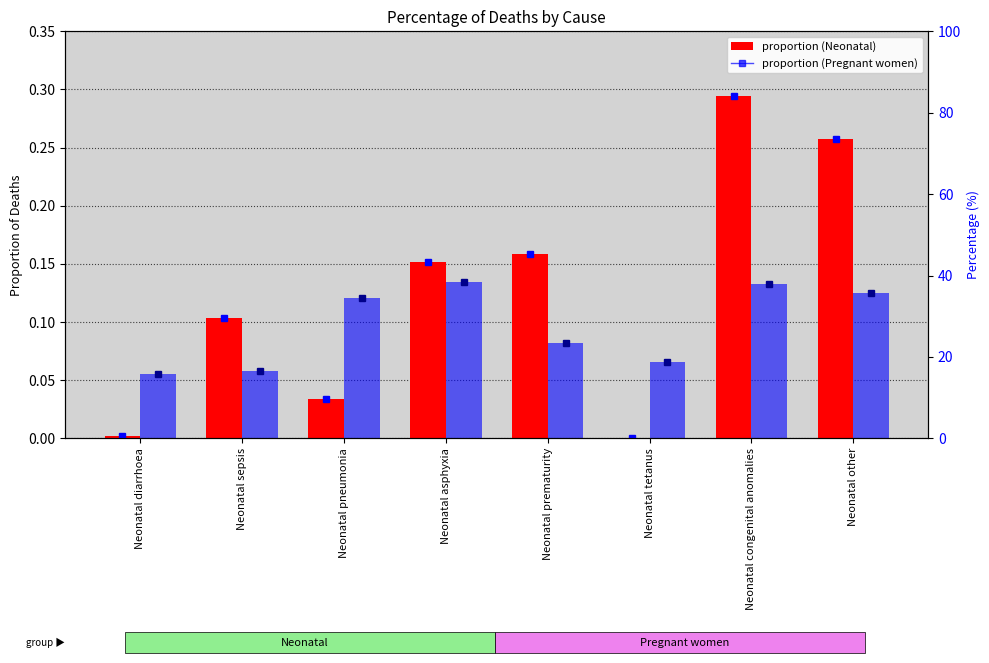

Is it true that Pregnant women causes equals 0.0 at Neonatal tetanus?

False